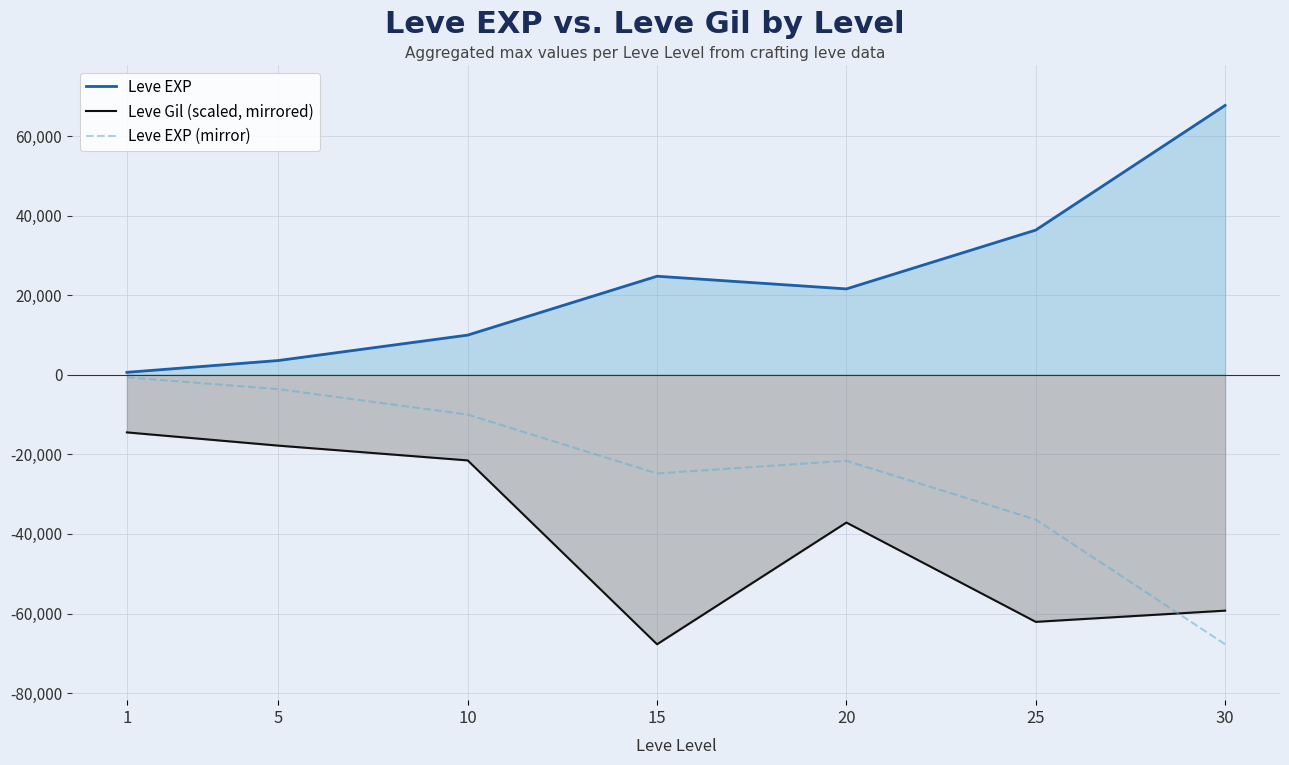

At how many categories does at least one series exceed -45840?

7